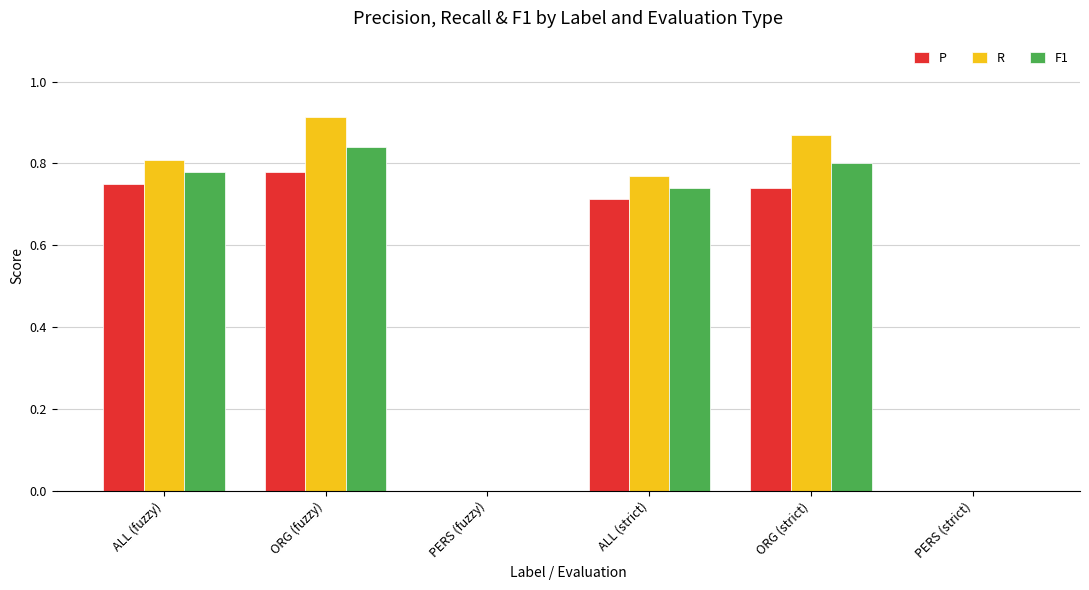

Which category has the highest value in the P series?

ORG (fuzzy)